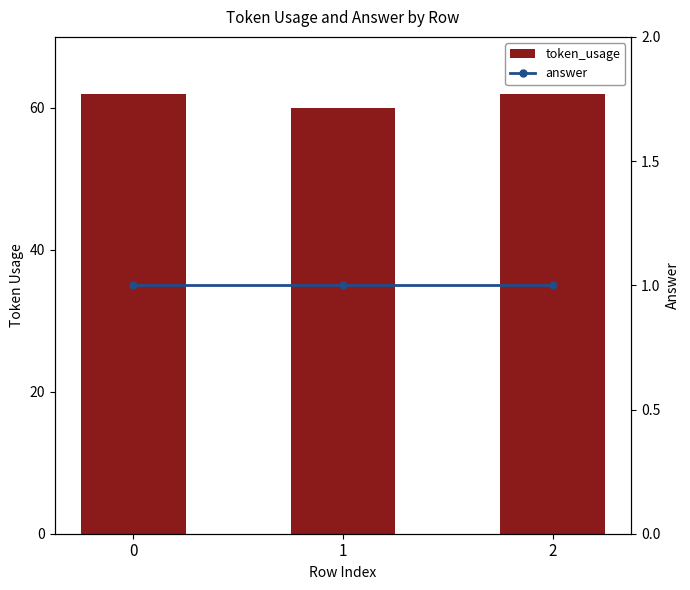

What are all the series names shown in the legend?

token_usage, answer